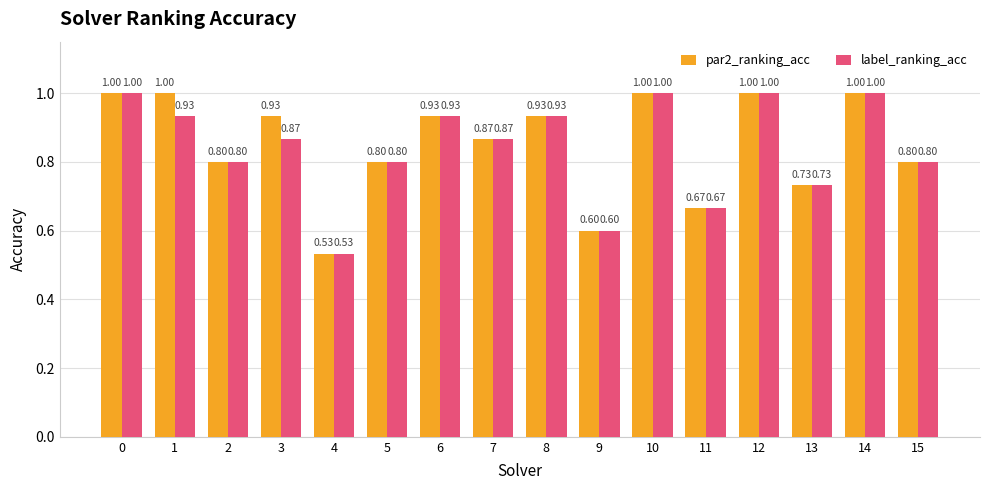

What is the average value of the label_ranking_acc series?

0.8